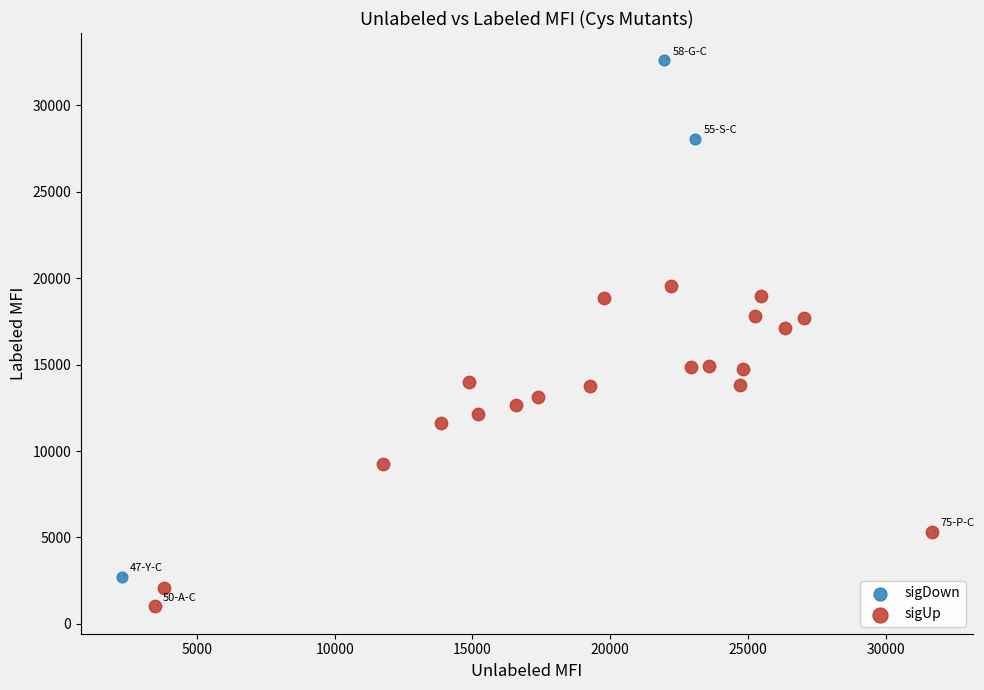

Which series contains the highest Y value?

sigDown